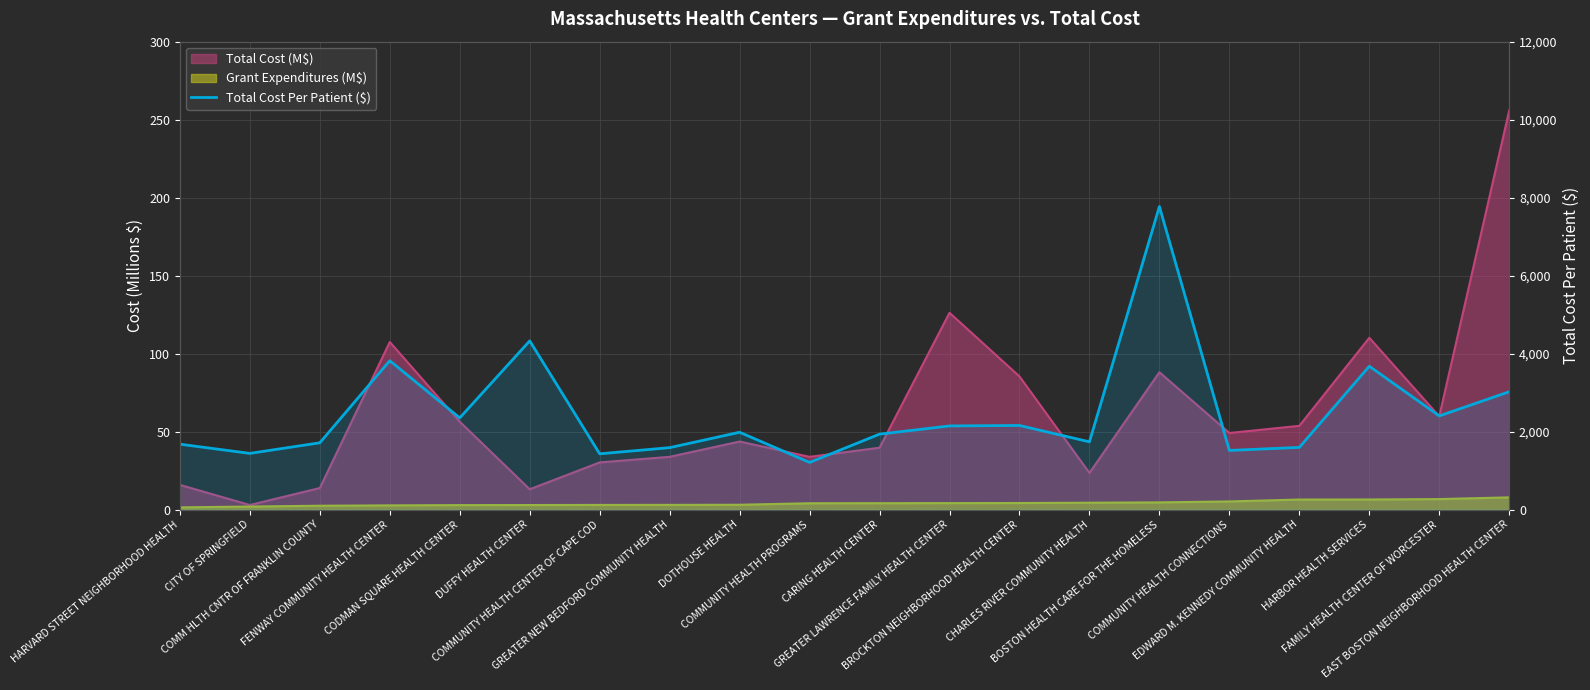

Reading left to right, transcribe all the data shown in this chart.

HARVARD STREET NEIGHBORHOOD HEALTH=1676.5	CITY OF SPRINGFIELD=1440.6	COMM HLTH CNTR OF FRANKLIN COUNTY=1712.1	FENWAY COMMUNITY HEALTH CENTER=3818.8	CODMAN SQUARE HEALTH CENTER=2351.4	DUFFY HEALTH CENTER=4325.8	COMMUNITY HEALTH CENTER OF CAPE COD=1429.7	GREATER NEW BEDFORD COMMUNITY HEALTH=1587.7	DOTHOUSE HEALTH=1982.6	COMMUNITY HEALTH PROGRAMS=1208.8	CARING HEALTH CENTER=1933.9	GREATER LAWRENCE FAMILY HEALTH CENTER=2144.8	BROCKTON NEIGHBORHOOD HEALTH CENTER=2156.3	CHARLES RIVER COMMUNITY HEALTH=1737.3	BOSTON HEALTH CARE FOR THE HOMELESS=7771.4	COMMUNITY HEALTH CONNECTIONS=1516.4	EDWARD M. KENNEDY COMMUNITY HEALTH=1594.5	HARBOR HEALTH SERVICES=3676.2	FAMILY HEALTH CENTER OF WORCESTER=2401.4	EAST BOSTON NEIGHBORHOOD HEALTH CENTER=3021.7